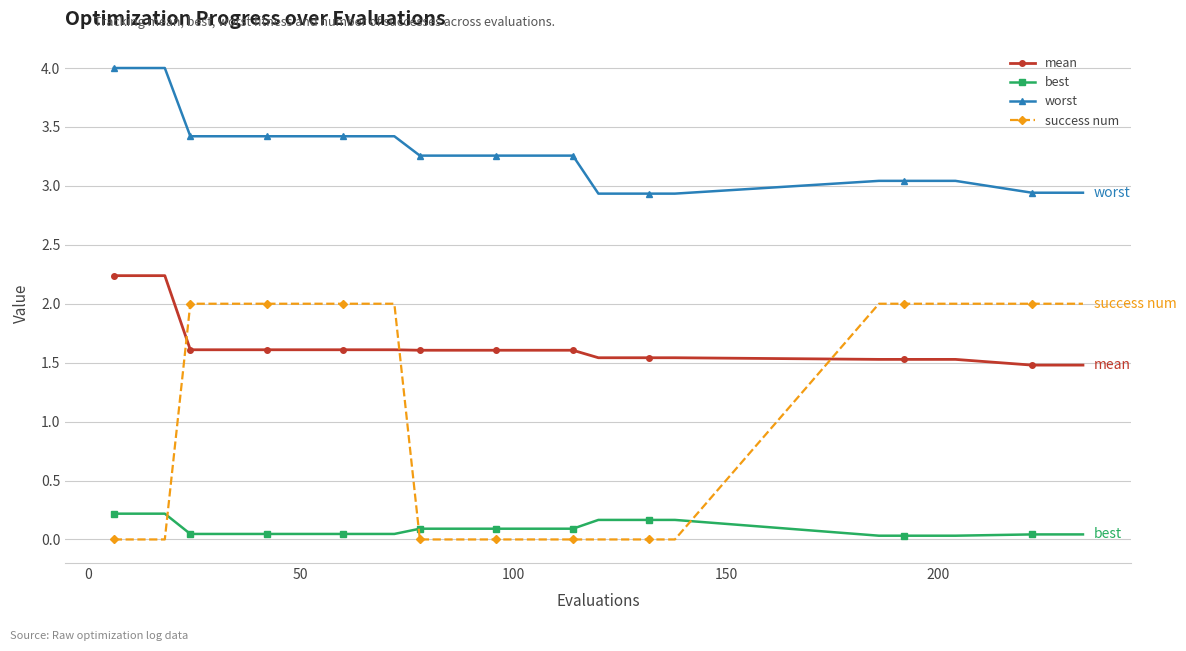

True or false: best and mean cross at least once.

False